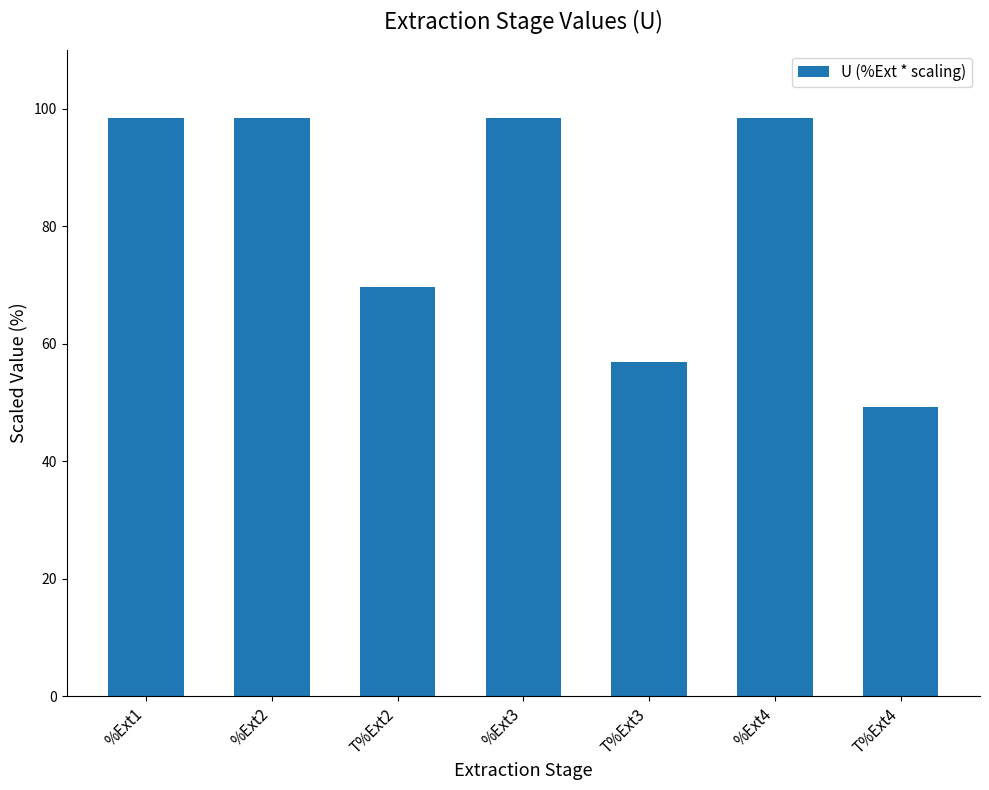

What is the minimum value shown in the chart?

49.2